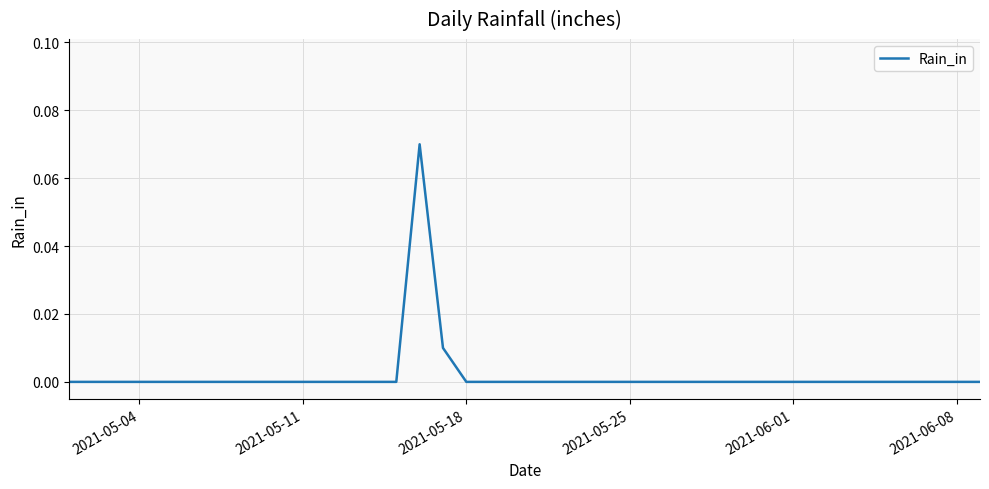

Does the chart have visible grid lines?

Yes